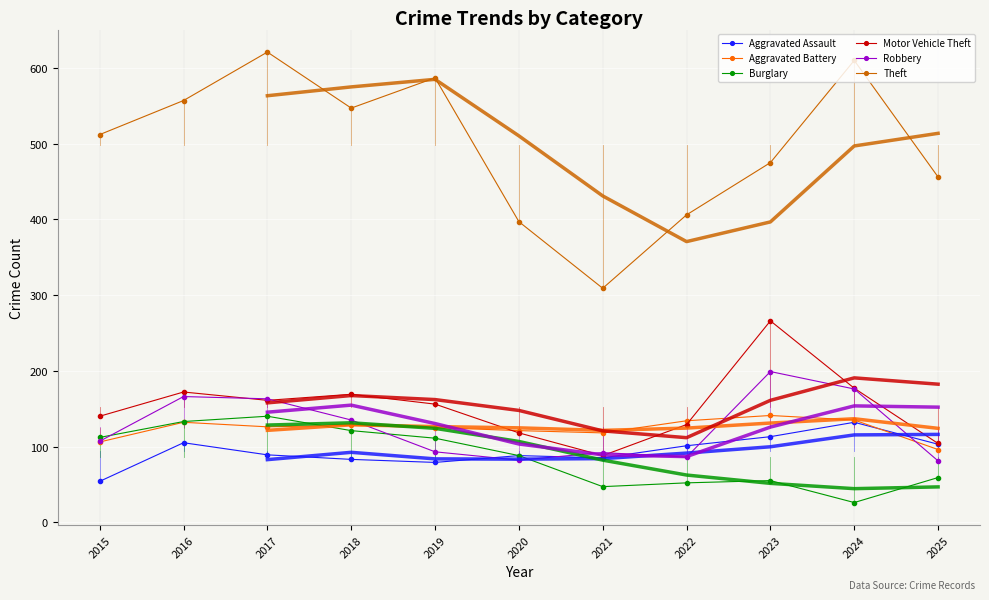

How many interior local valleys does the Aggravated Battery series have?

2